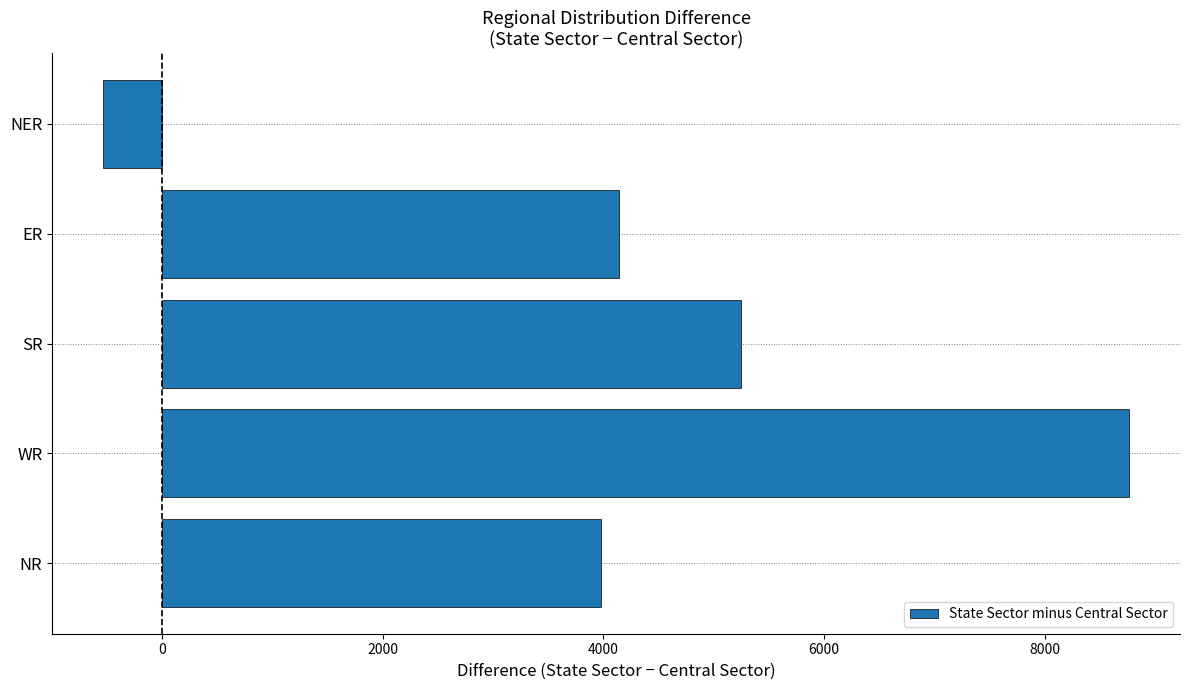

Is it true that the value at ER is 4144?

True